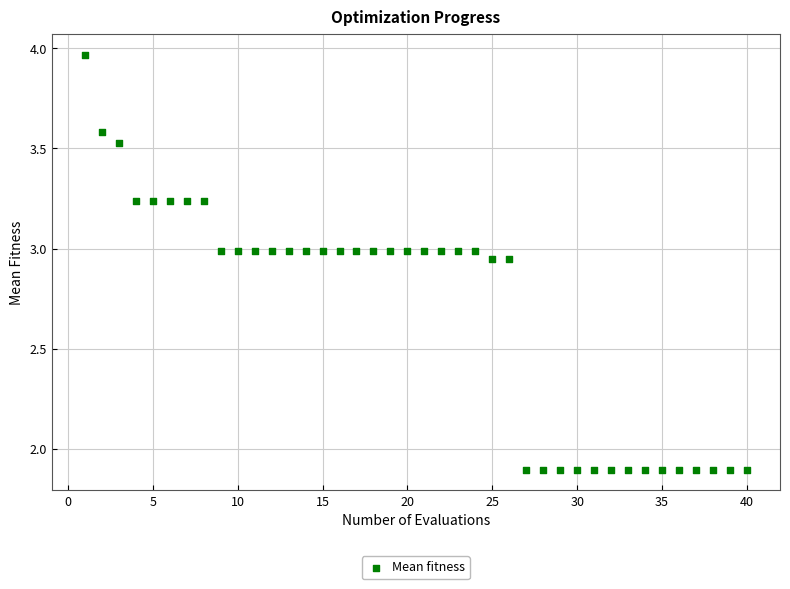

What is the range of Y values (max minus min)?

2.1